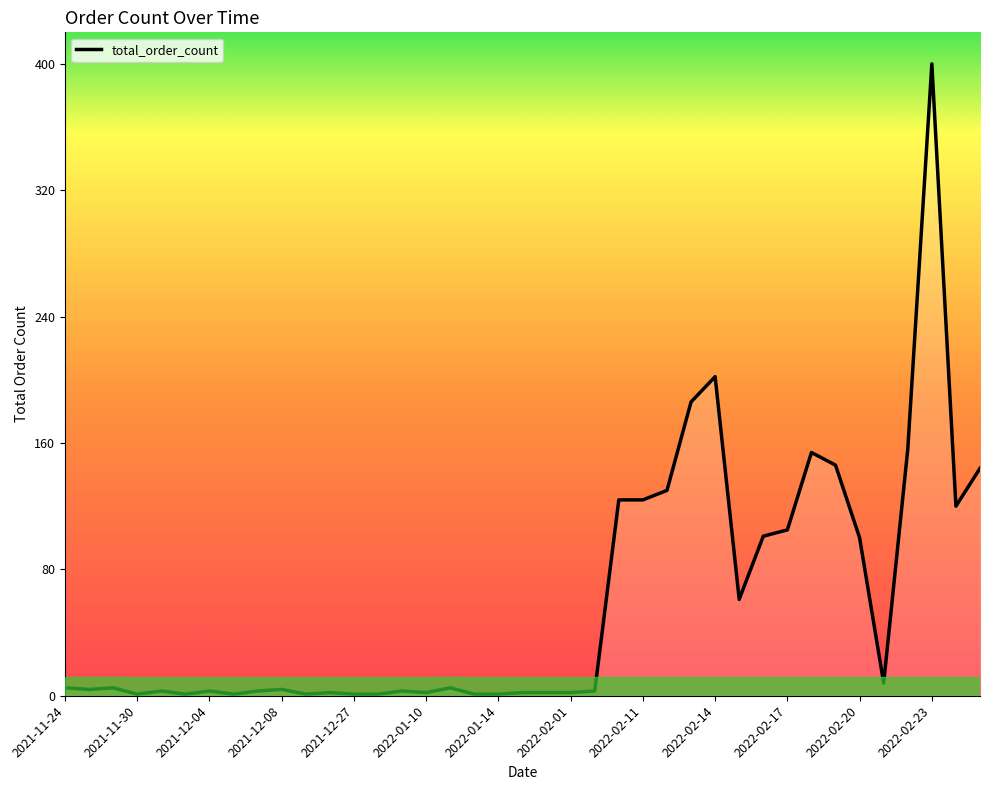

Reading left to right, extract all data points from this chart.

2021-11-24=5	2021-11-26=4	2021-11-27=5	2021-11-30=1	2021-12-01=3	2021-12-03=1	2021-12-04=3	2021-12-05=1	2021-12-06=3	2021-12-08=4	2021-12-09=1	2021-12-17=2	2021-12-27=1	2021-12-29=1	2022-01-08=3	2022-01-10=2	2022-01-11=5	2022-01-12=1	2022-01-14=1	2022-01-24=2	2022-01-28=2	2022-02-01=2	2022-02-05=3	2022-02-10=124	2022-02-11=124	2022-02-12=130	2022-02-13=186	2022-02-14=202	2022-02-15=61	2022-02-16=101	2022-02-17=105	2022-02-18=154	2022-02-19=146	2022-02-20=100	2022-02-21=8	2022-02-22=156	2022-02-23=400	2022-02-24=120	2022-02-25=144